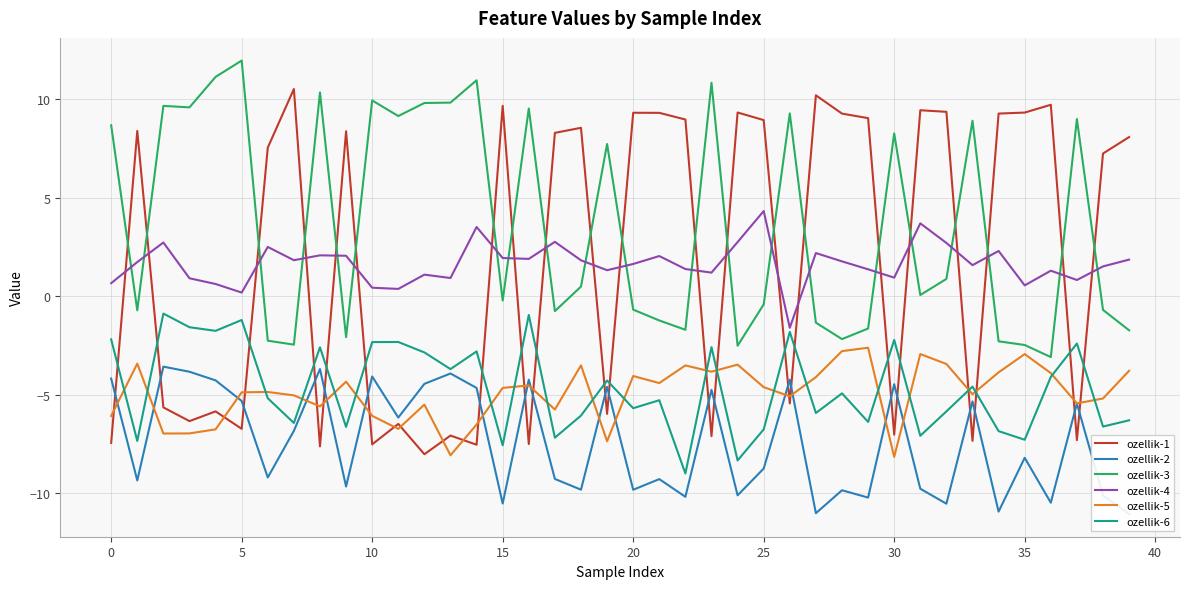

Read the ozellik-6 value at 25.

-6.8